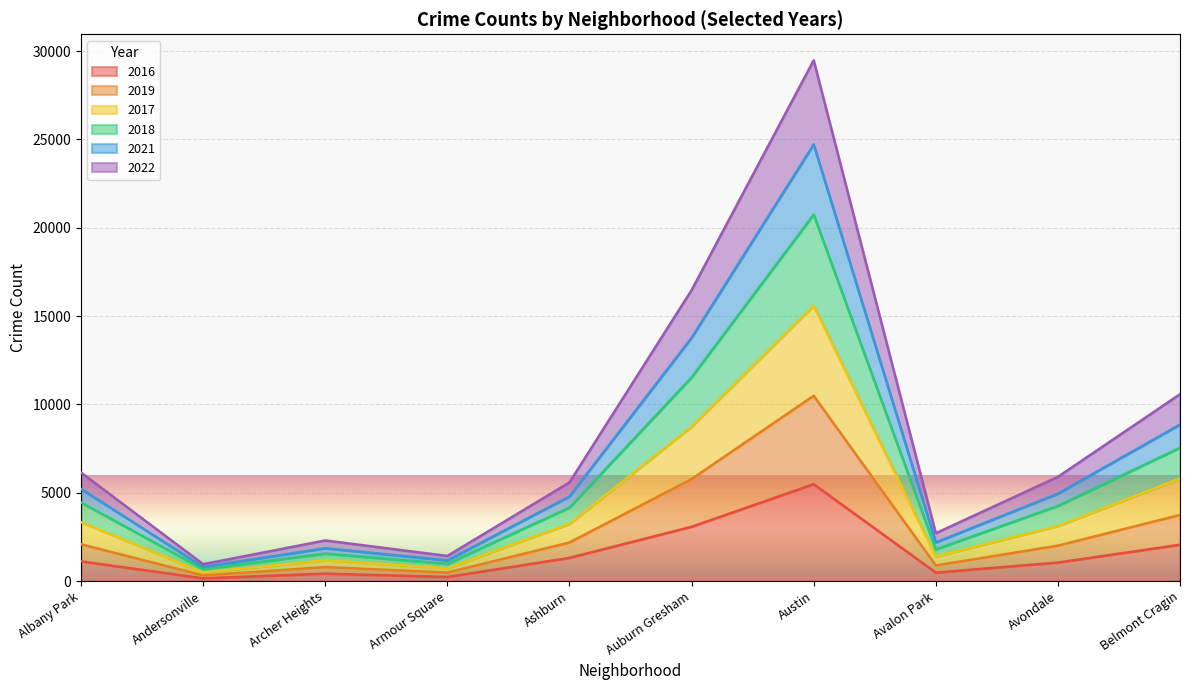

What are all the series names shown in the legend?

2016, 2019, 2017, 2018, 2021, 2022